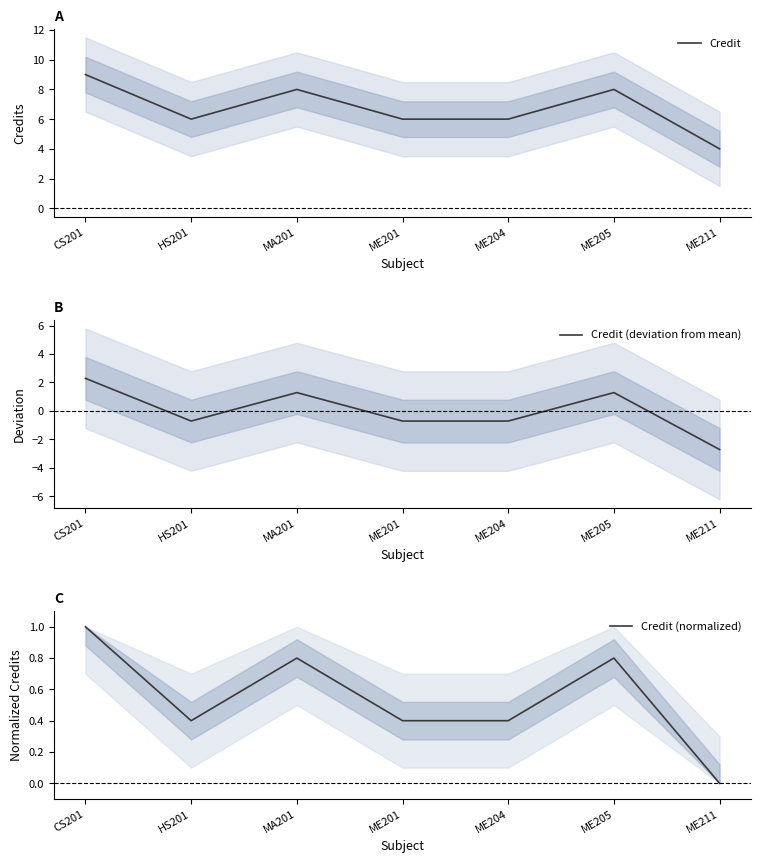

At which category is the sum across all series the highest?

CS201